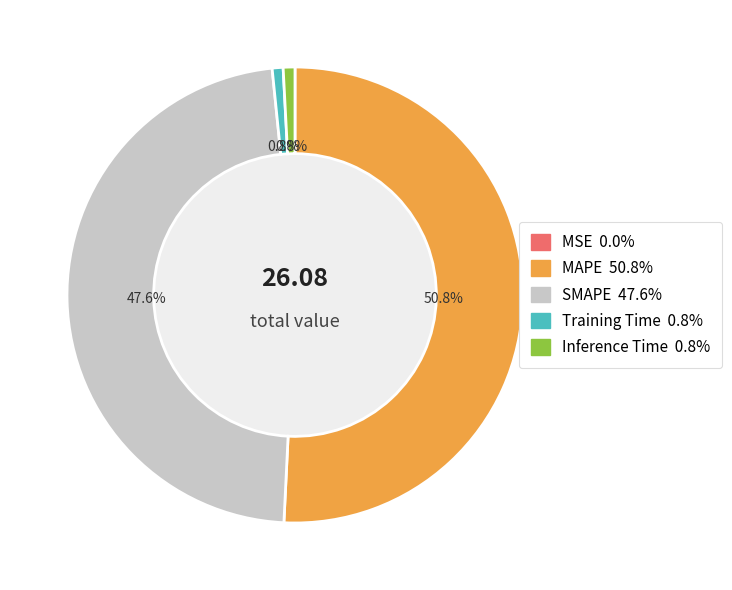

Is there a majority slice in this chart?

Yes